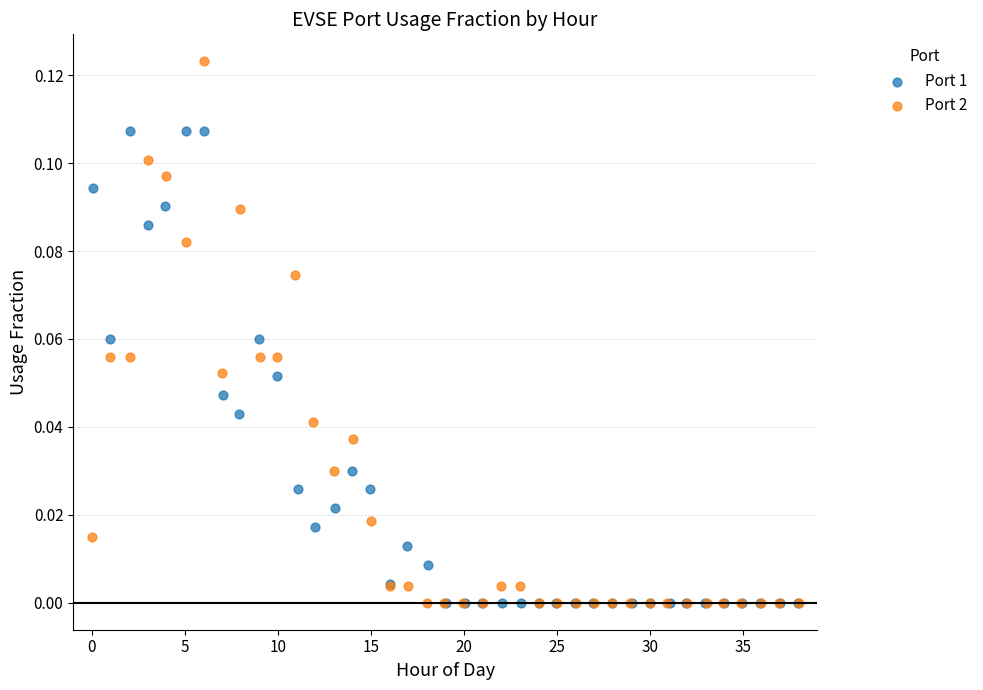

Which series contains the highest Y value?

Port 2